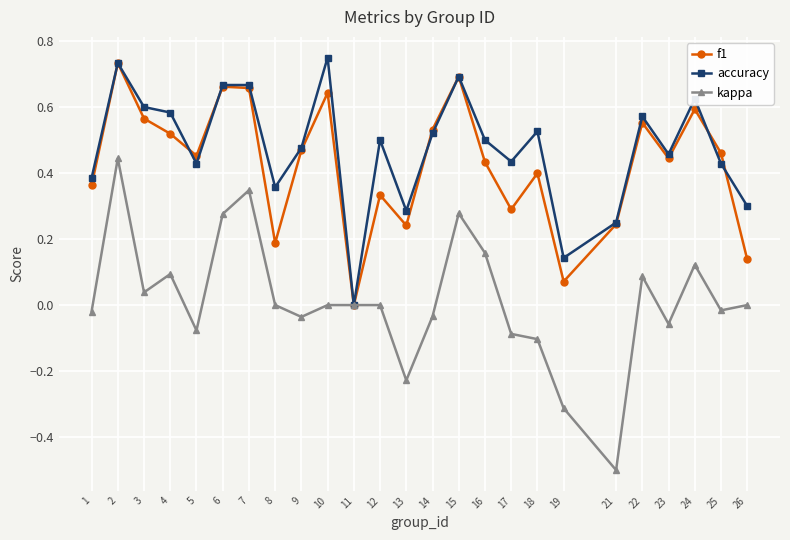

The accuracy series shows 0.4 at 10. True or false?

False